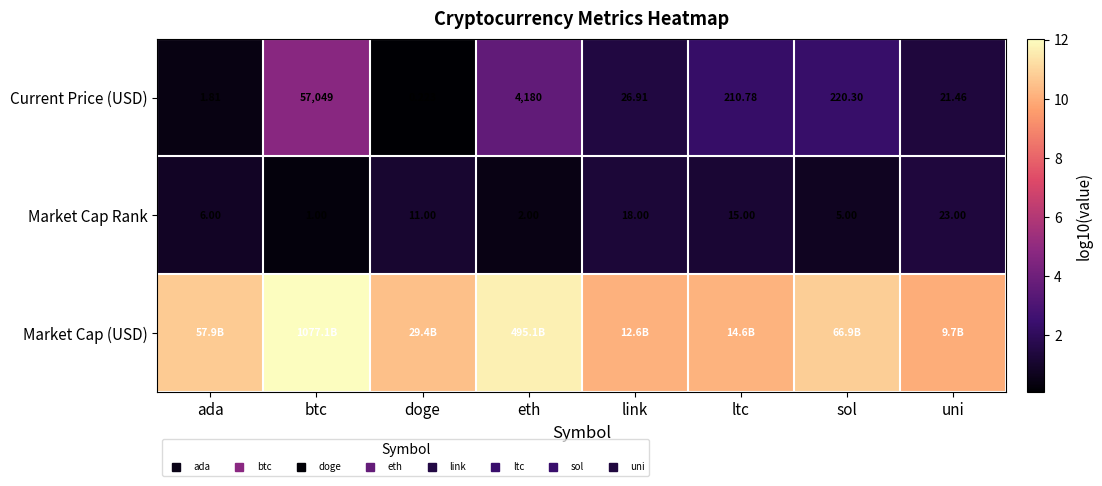

The value of Market Cap (USD) at doge is 10.5. True or false?

True